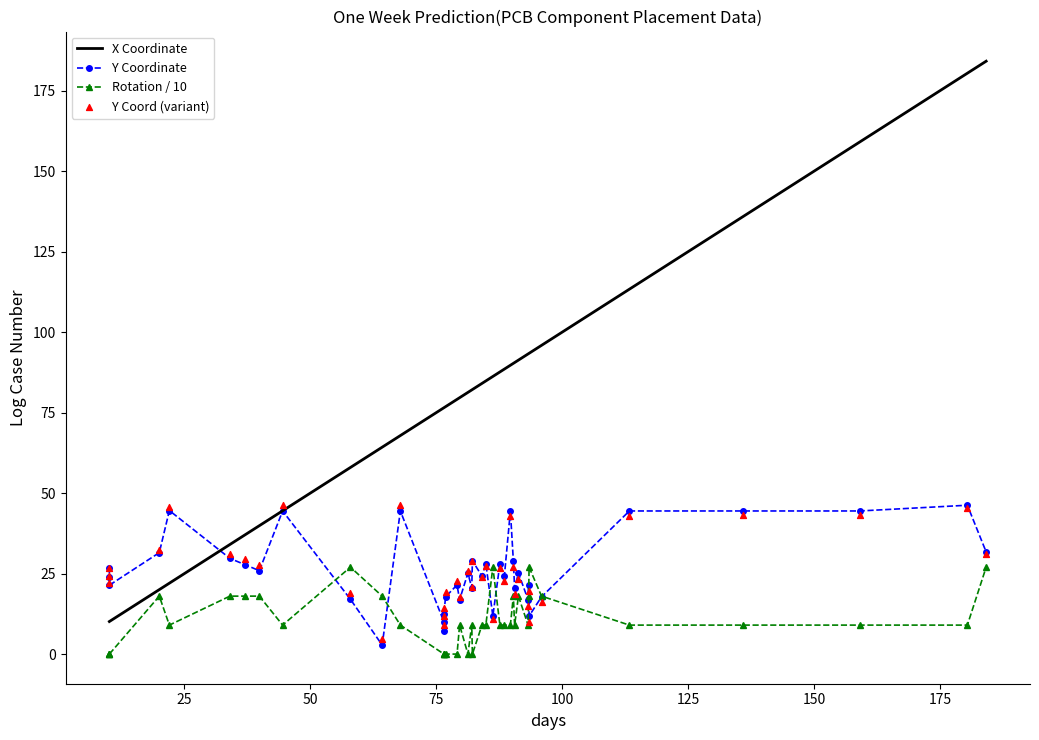

Which series has the largest Y range (max minus min)?

X Coordinate